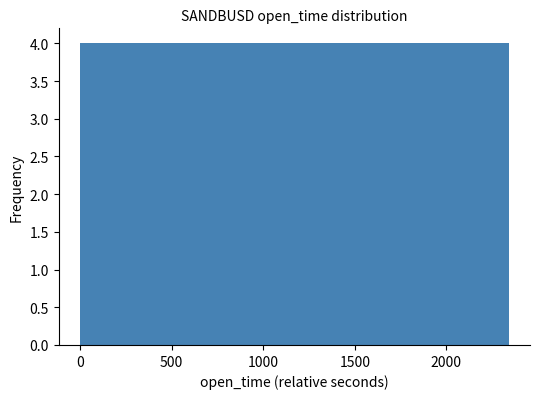

What is the height of the bar covering 1150 to 1400 on the x-axis? Neither the bar edges nor the heights are printed on the chart, so give them approximately, as read against the axes.

4